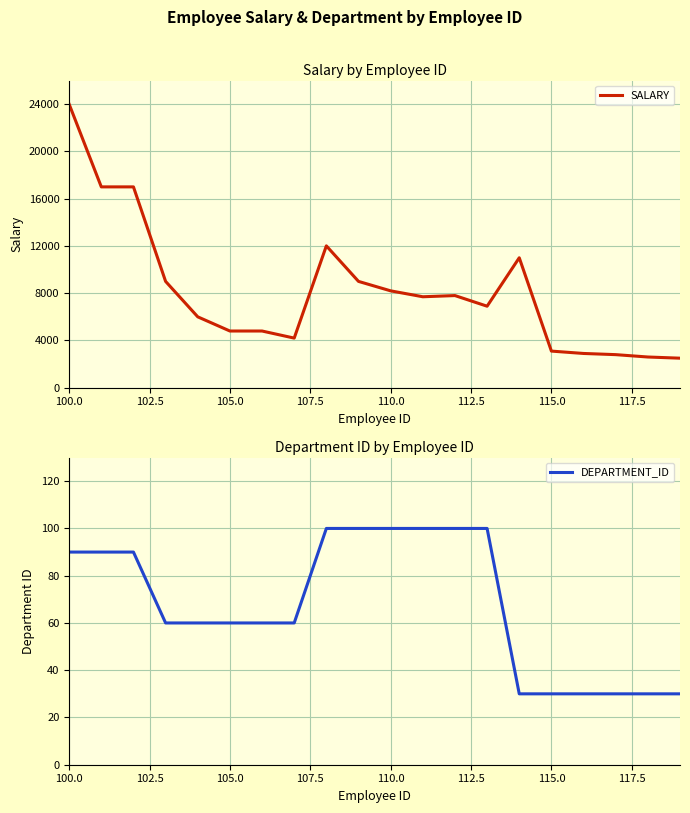

What is the value of the SALARY point at the 3rd from the left?

17000